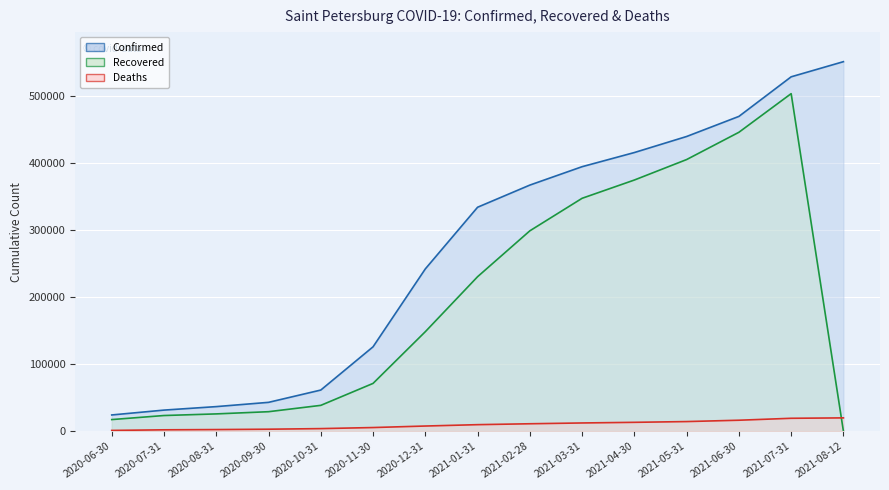

Rank the series by their average value, from lowest to highest.

Deaths, Recovered, Confirmed